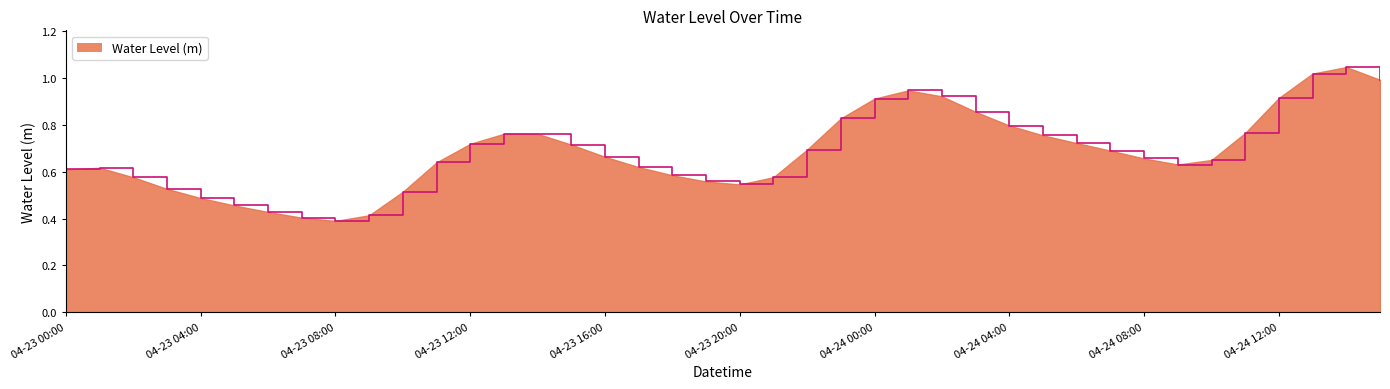

What is the average value?

0.7